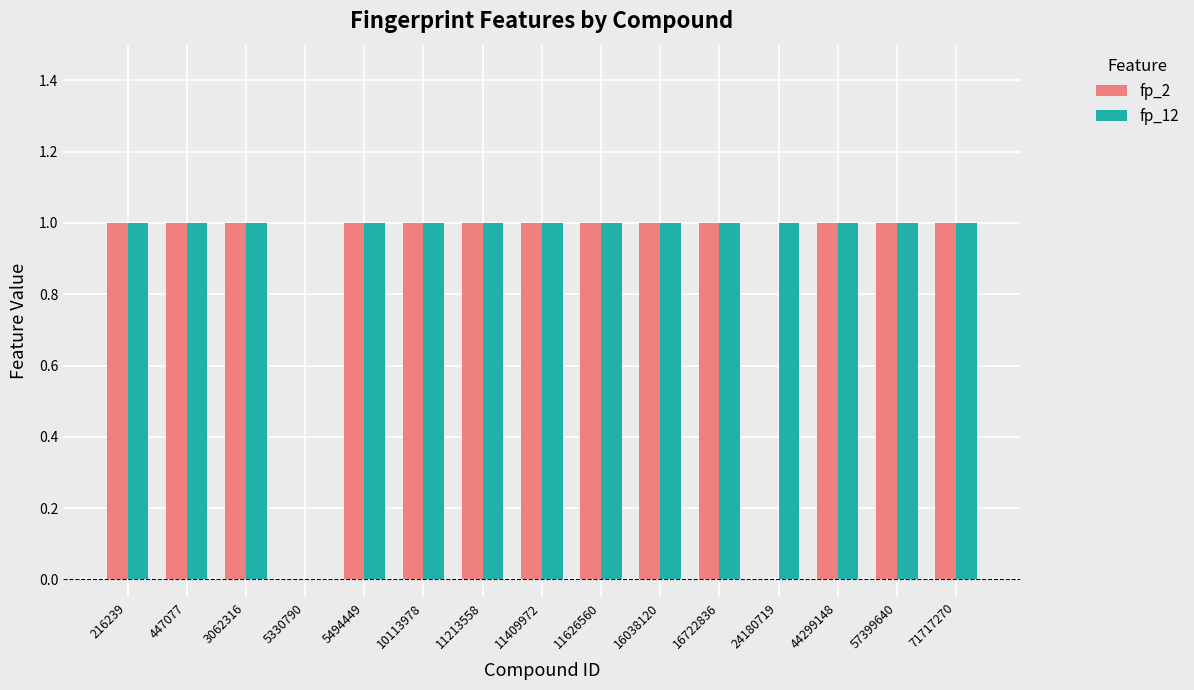

Which series has the largest total across all categories?

fp_12